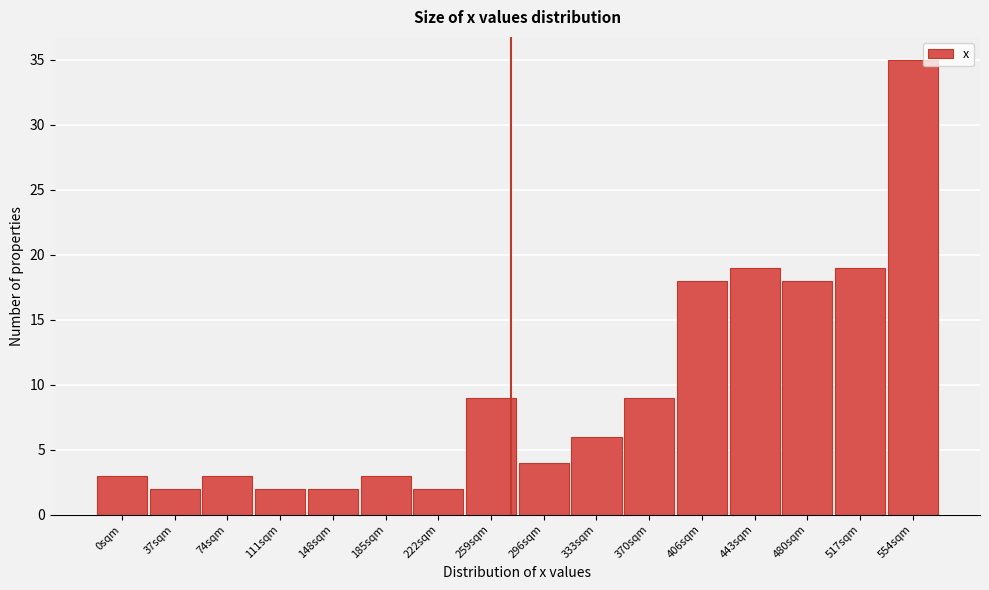

Reading left to right, list all the values displayed in this chart.

0sqm=3	37sqm=2	74sqm=3	111sqm=2	148sqm=2	185sqm=3	222sqm=2	259sqm=9	296sqm=4	333sqm=6	370sqm=9	406sqm=18	443sqm=19	480sqm=18	517sqm=19	554sqm=35